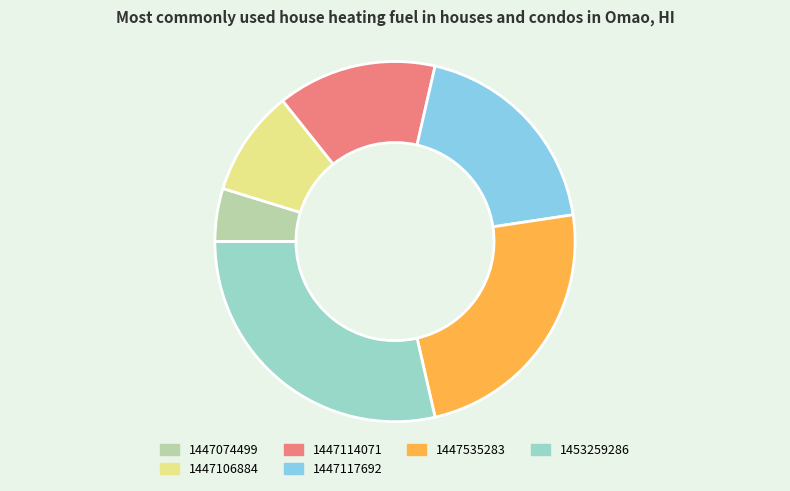

Between 1447117692 and 1447114071, which is larger?

1447117692